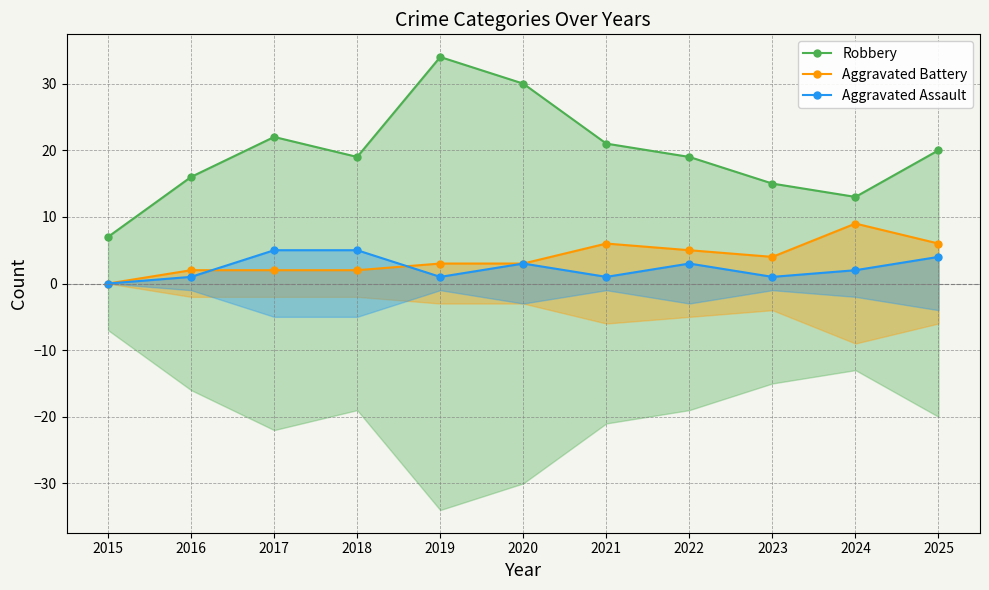

True or false: Robbery and Aggravated Assault intersect in this chart.

False